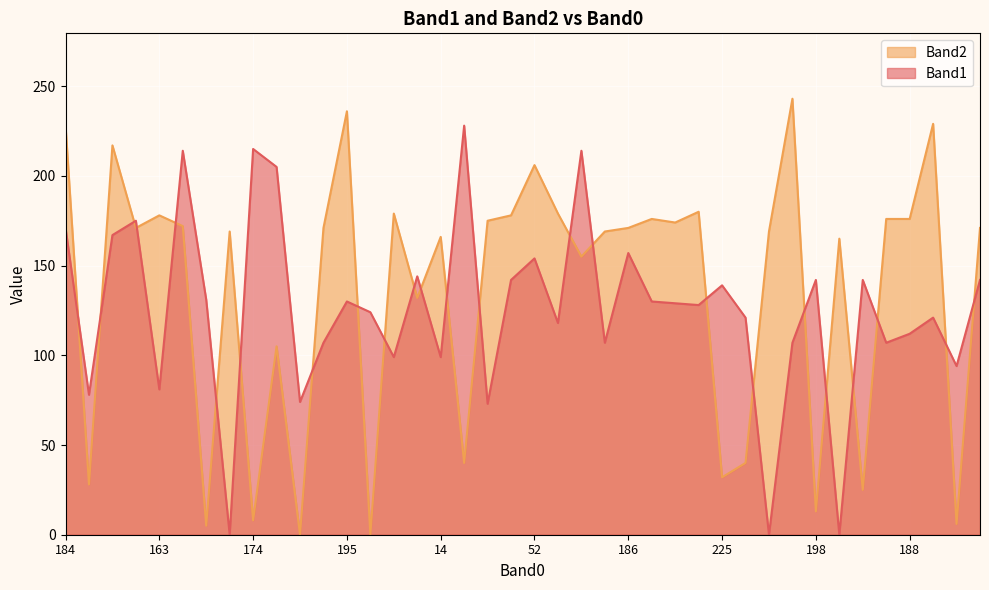

Between which two adjacent categories do Band2 and Band1 first intersect?

184 and 86